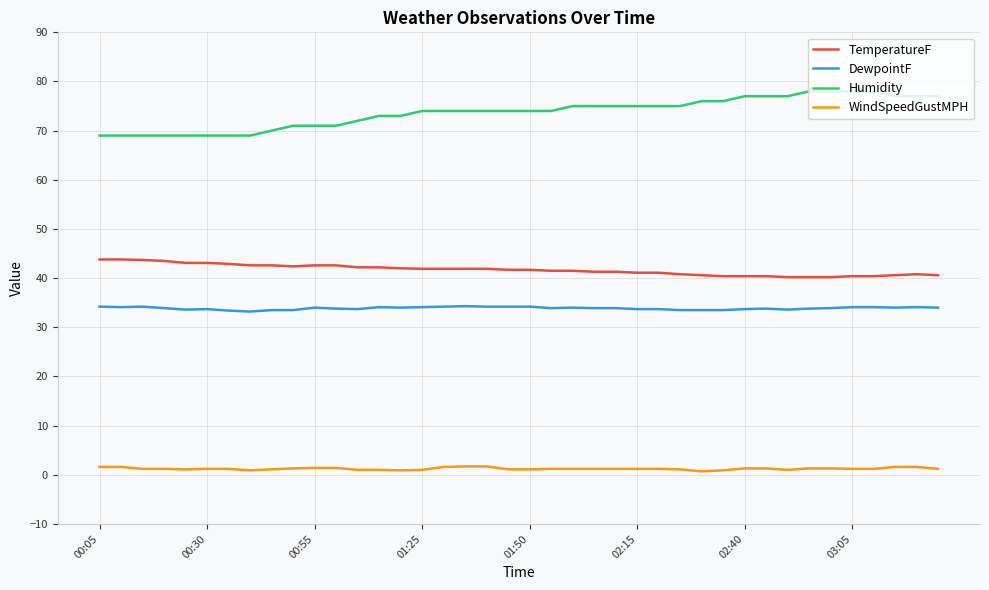

True or false: WindSpeedGustMPH and Humidity cross at least once.

False